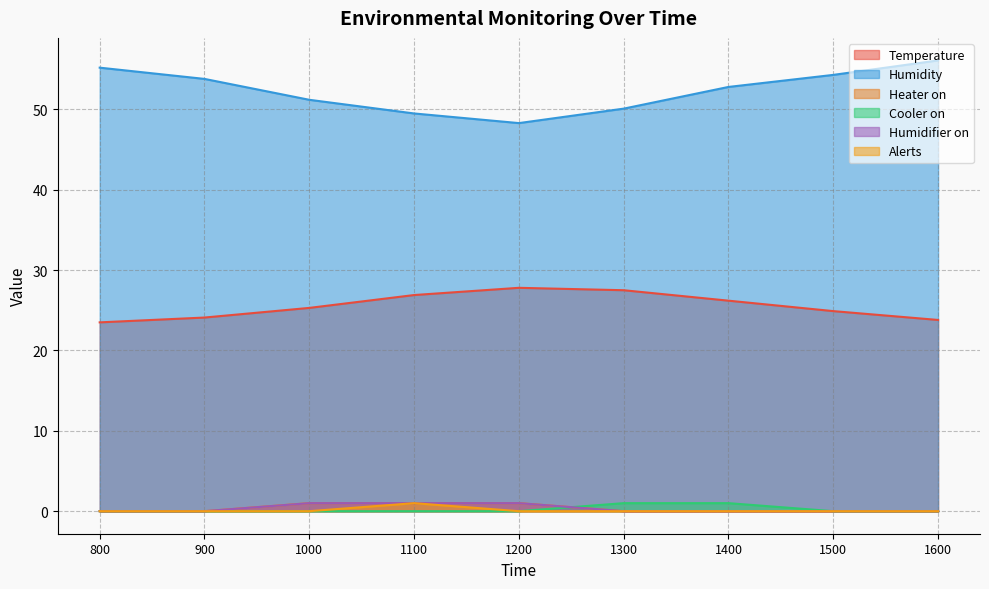

At how many categories does at least one series exceed 49?

8